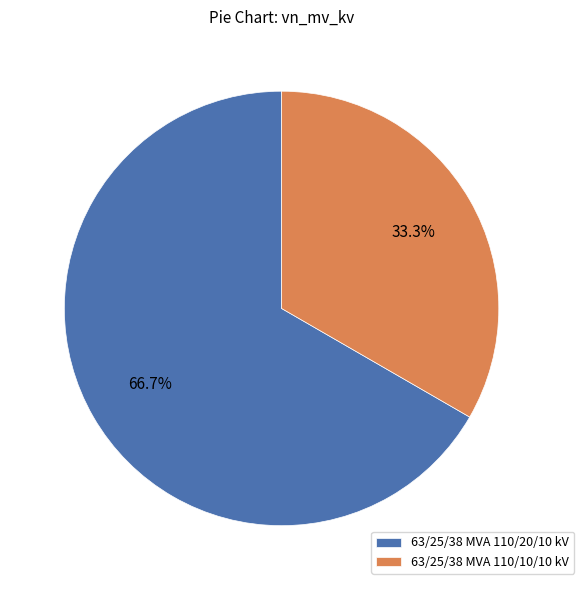

What is the majority slice?

63/25/38 MVA 110/20/10 kV